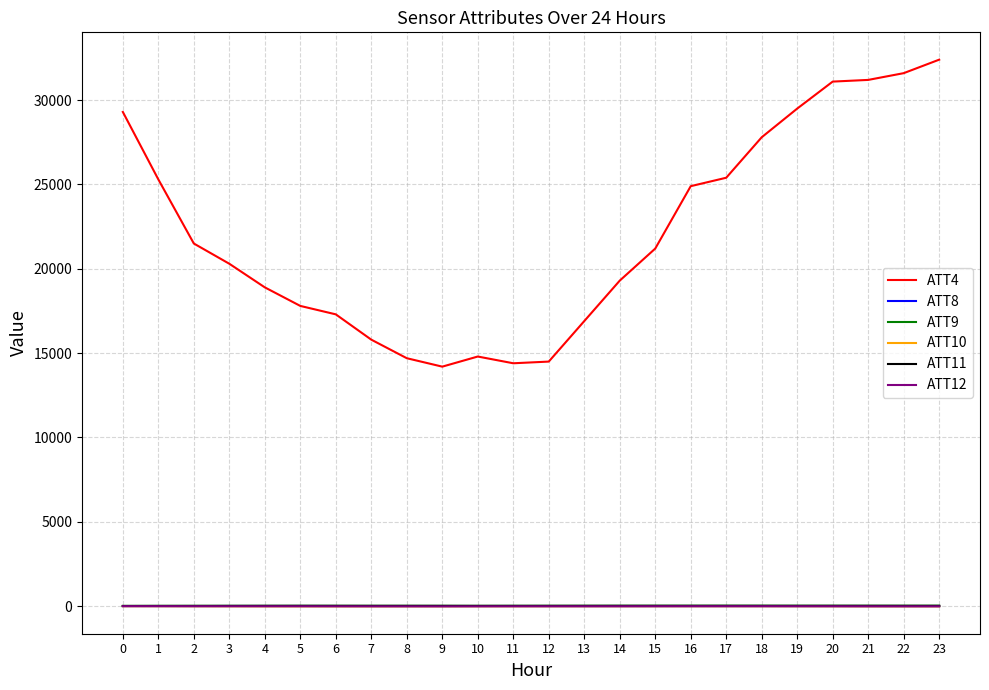

Which series has the largest total across all categories?

ATT4